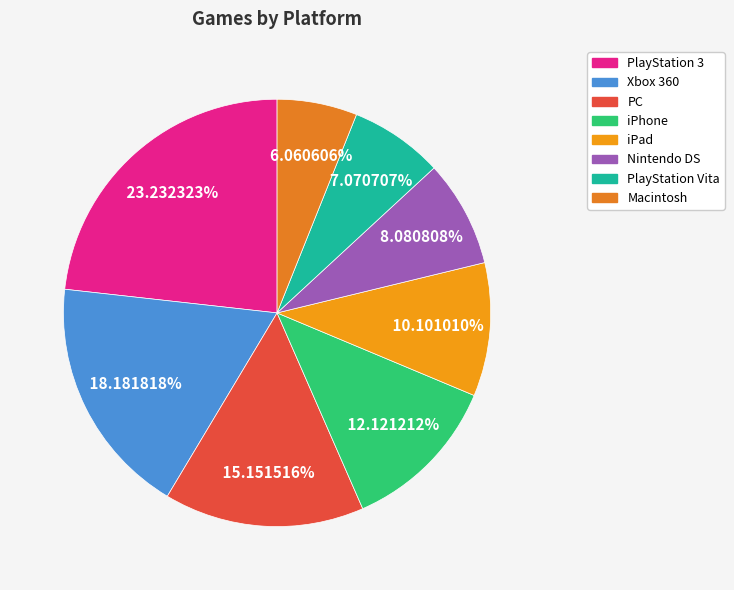

Is there a majority slice in this chart?

No